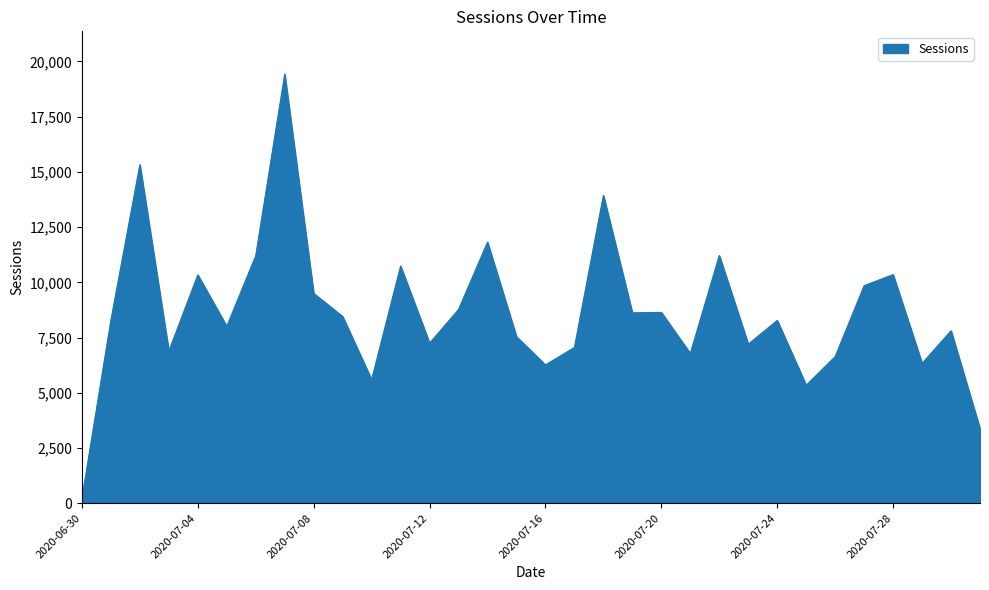

What is the difference between the maximum and minimum values?

19209